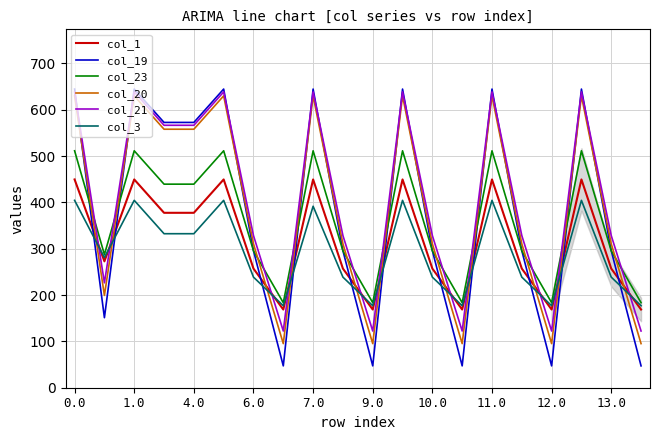

What is the maximum value for col_21?

638.4